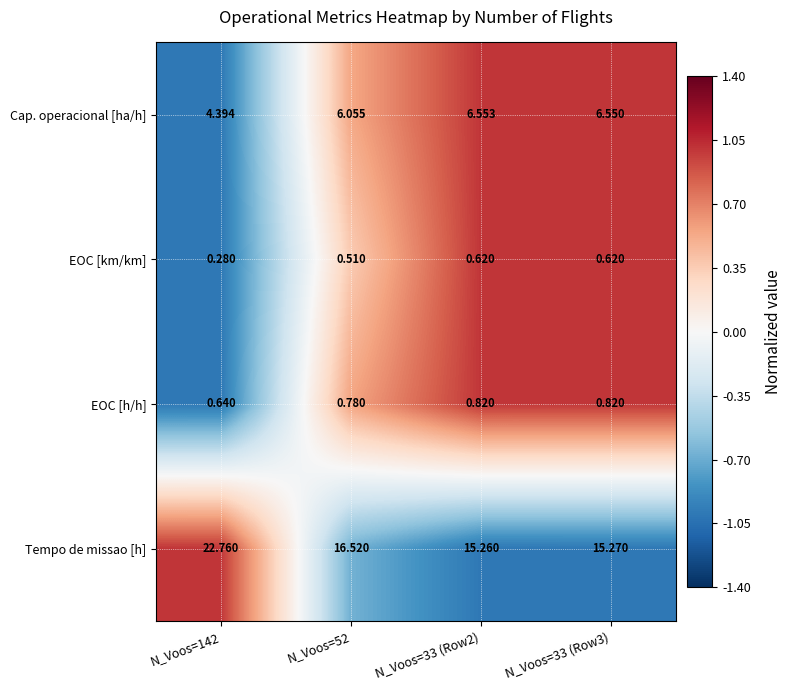

Rank the series by their maximum value, from lowest to highest.

EOC [km/km], EOC [h/h], Cap. operacional [ha/h], Tempo de missao [h]